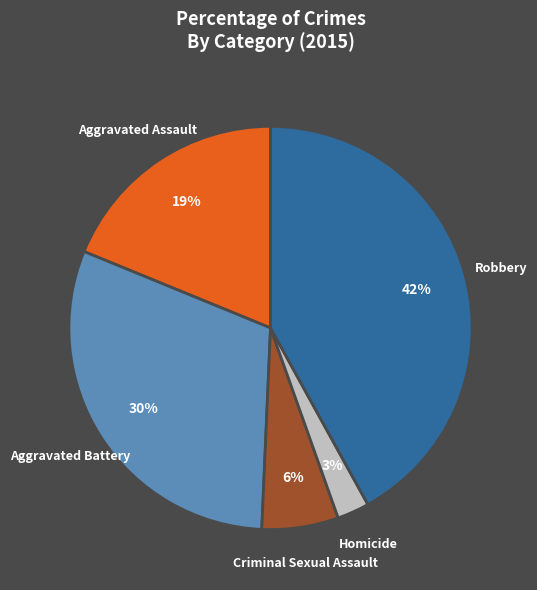

What is the ratio of the value at Robbery to the value at Aggravated Assault?

2.2